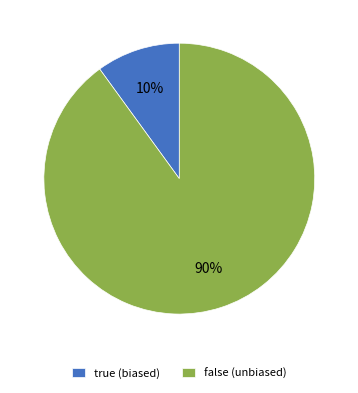

The false slice represents 64% of the pie. True or false?

False